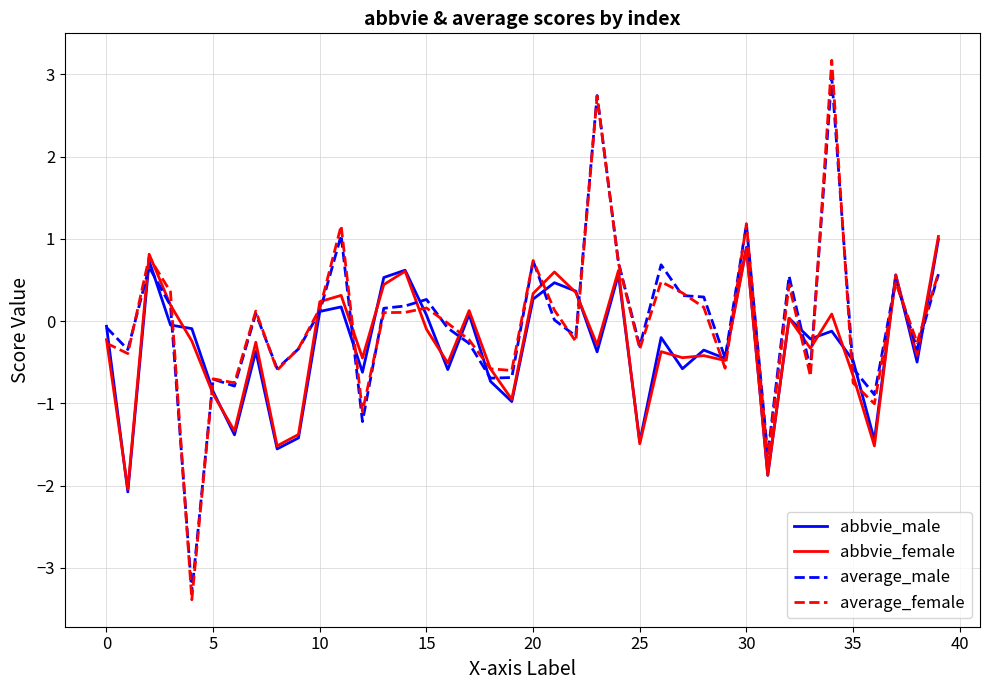

Which series has the widest spread of values?

average_female